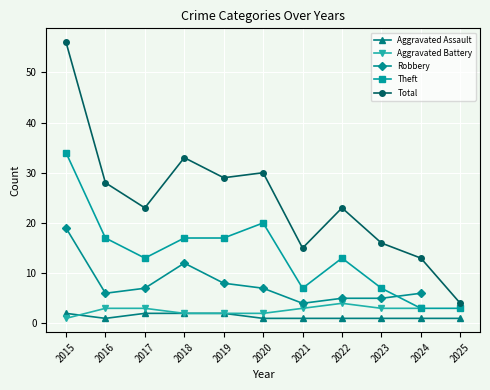

True or false: Theft has a value of 8 at 2019.

False